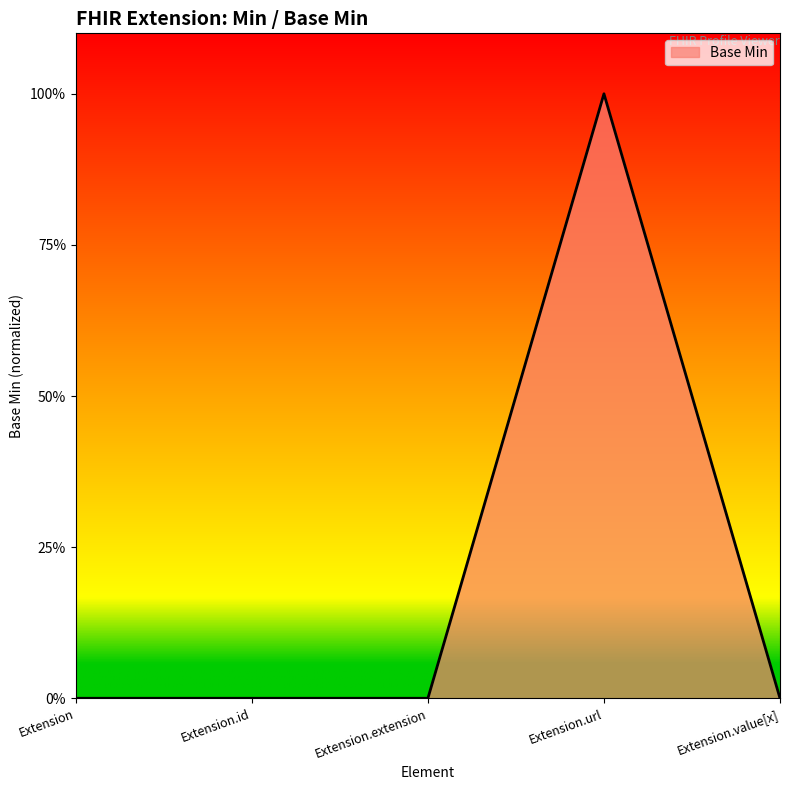

What is the label of the 2nd point from the left?

Extension.id